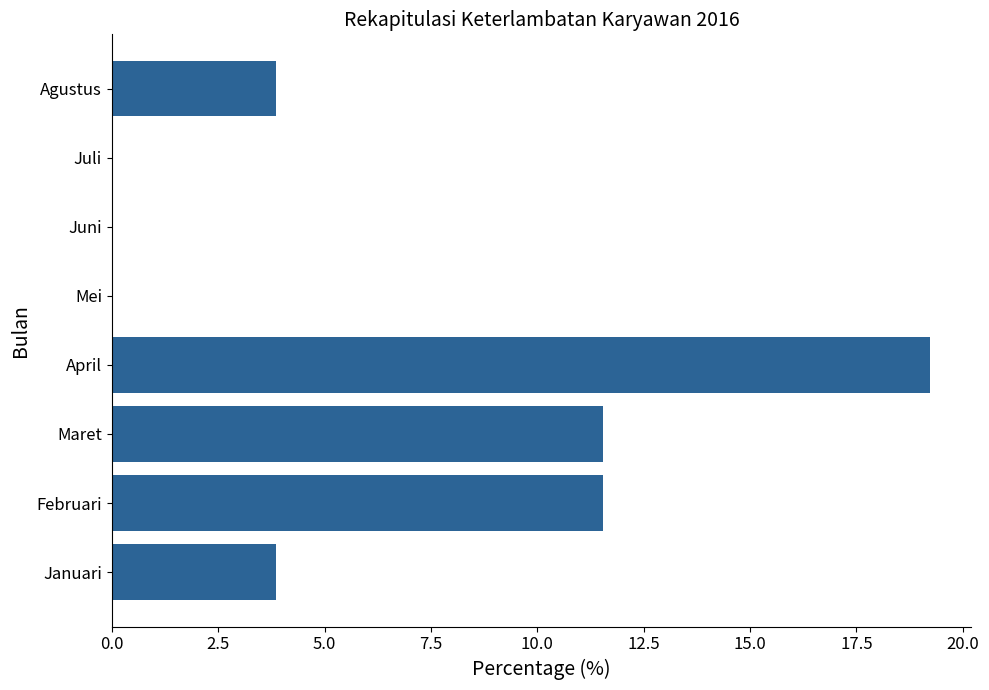

What is the change in value from Februari to Juni?

-11.5